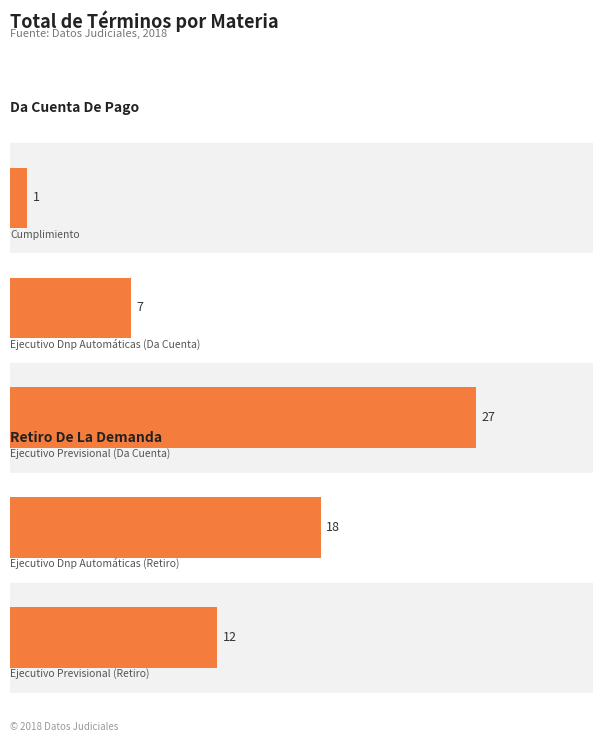

How many bars are there in total?

5